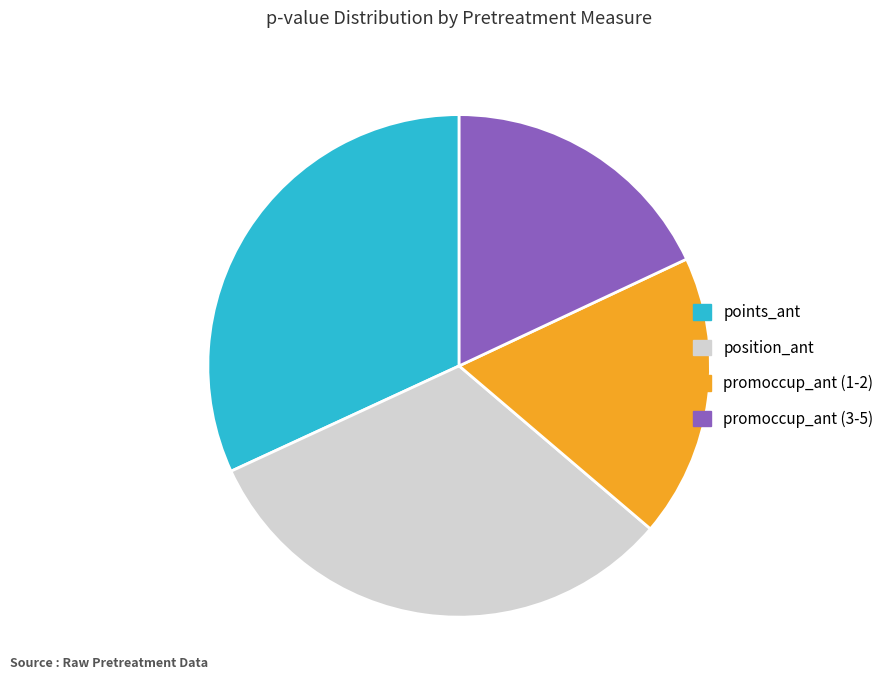

Is it true that position_ant is 32% of the pie?

True